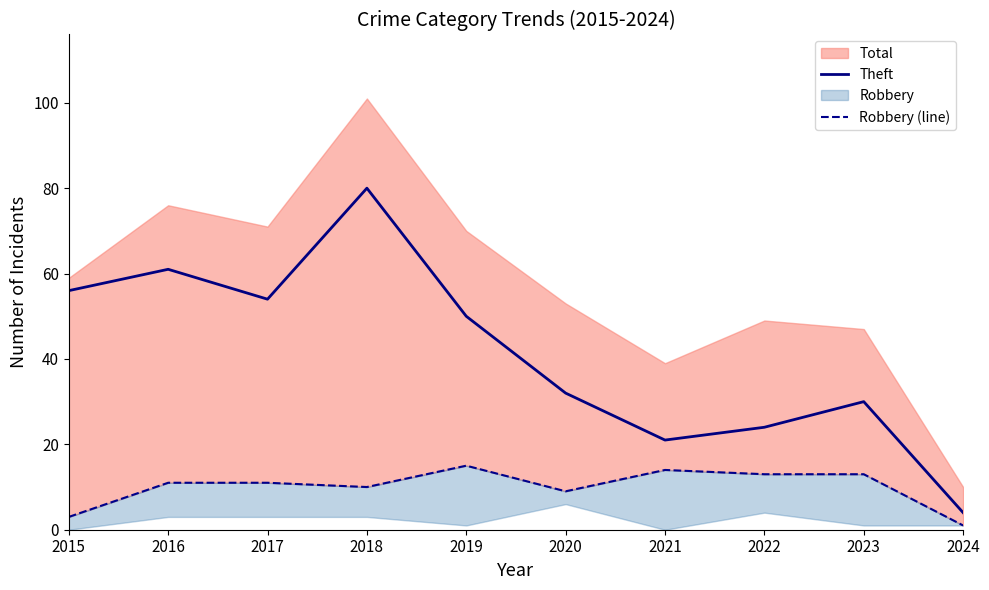

True or false: Theft has a value of 50 at 2019.

True